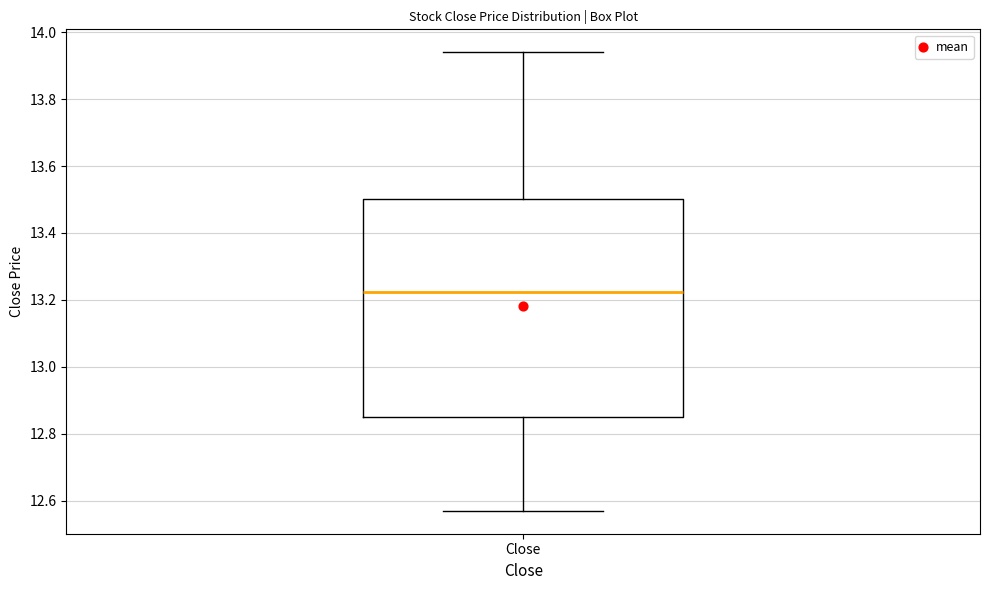

Read this box plot against the y-axis: the position of the median line, the range covered by the box, and the ends of both whiskers. The values are not printed on the chart, so give them approximately, as read against the axis.

median 13.22, box 12.84 to 13.50, whiskers 12.56 to 13.94